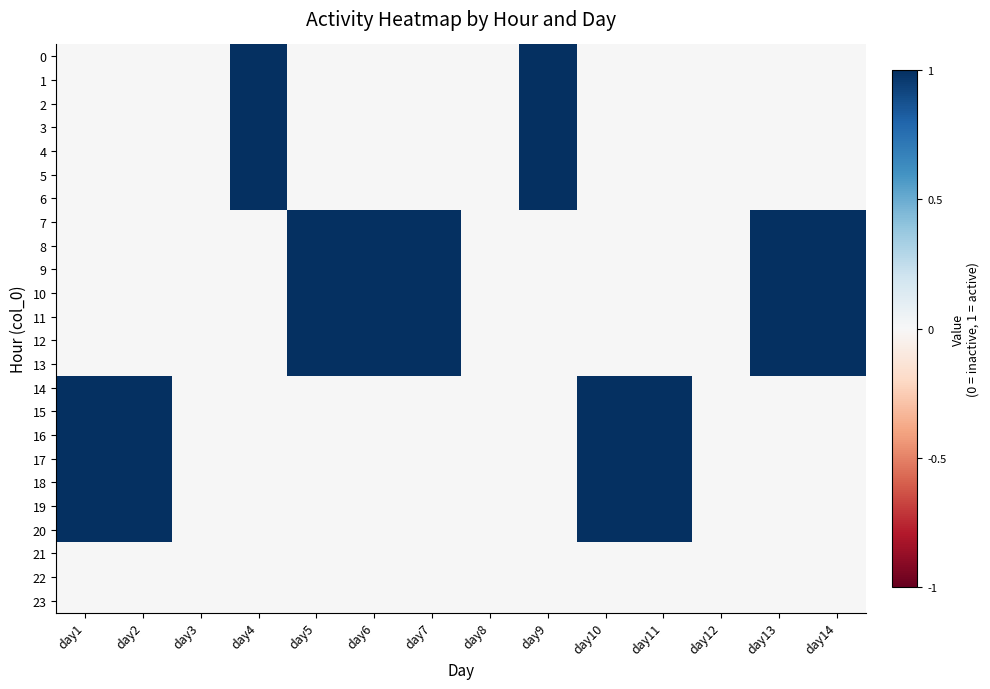

Which series has the largest total across all categories?

7